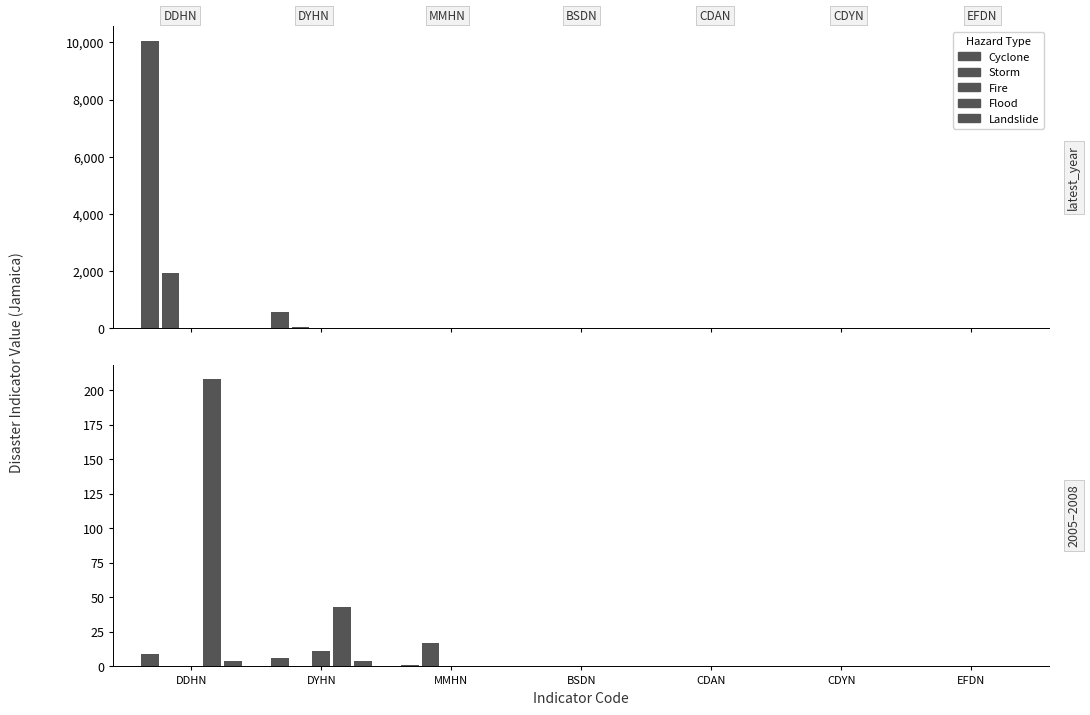

At which label does Fire reach its peak?

DYHN